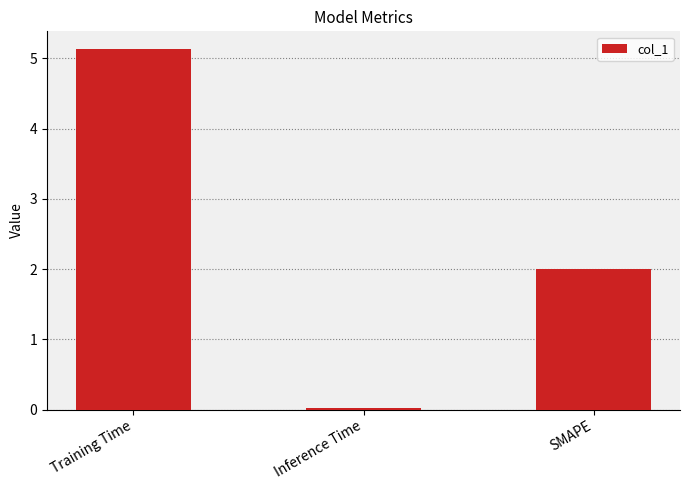

Rank the categories by value from lowest to highest.

Inference Time, SMAPE, Training Time